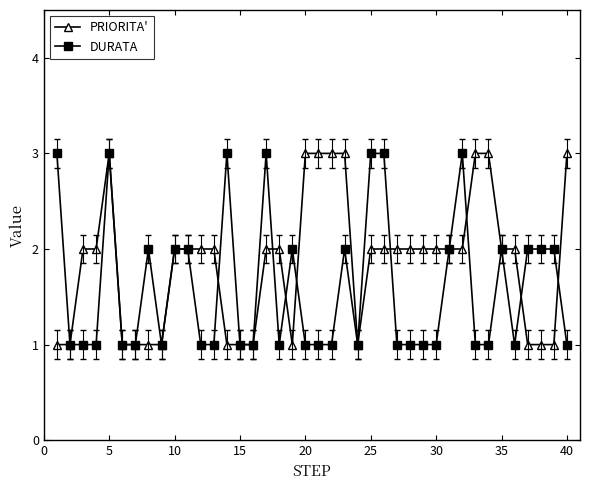

What is the difference between the maximum and minimum values in the DURATA series?

2